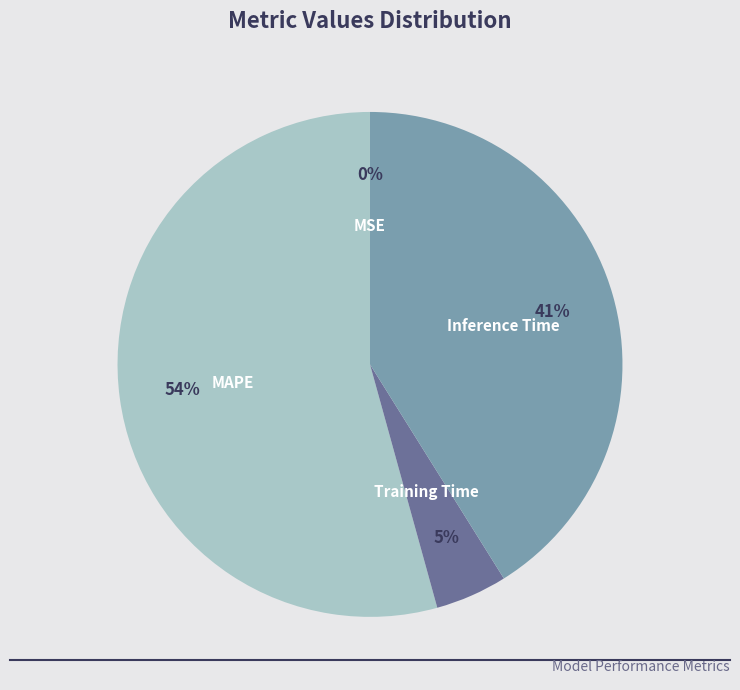

Does MAPE represent more than half of the total?

Yes